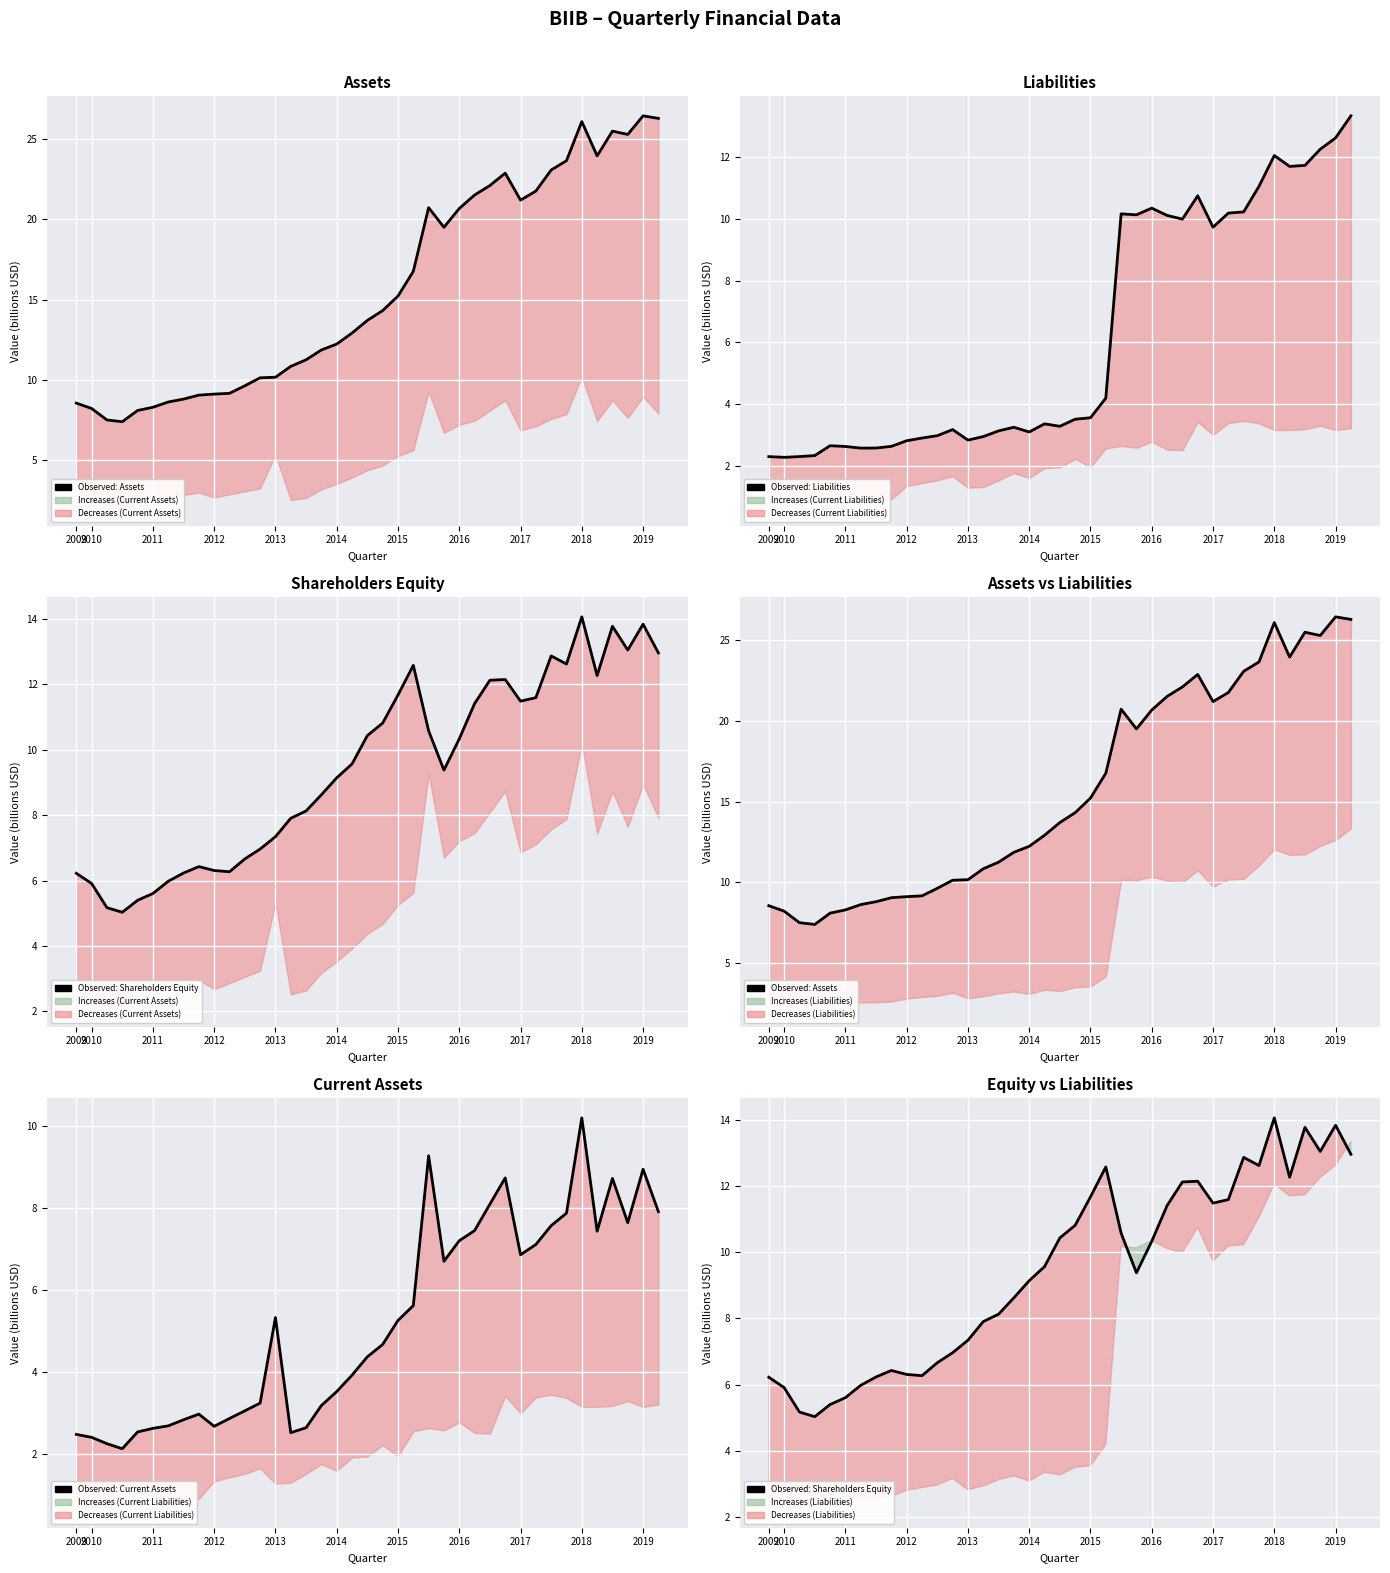

Which series has the largest range (max minus min)?

Assets